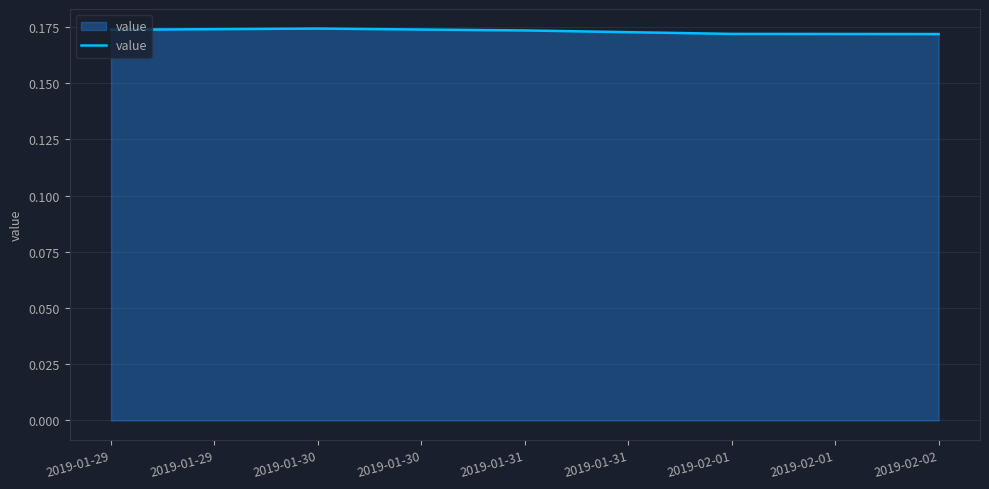

The chart shows a value of 0.1 at 2019-02-02. True or false?

False